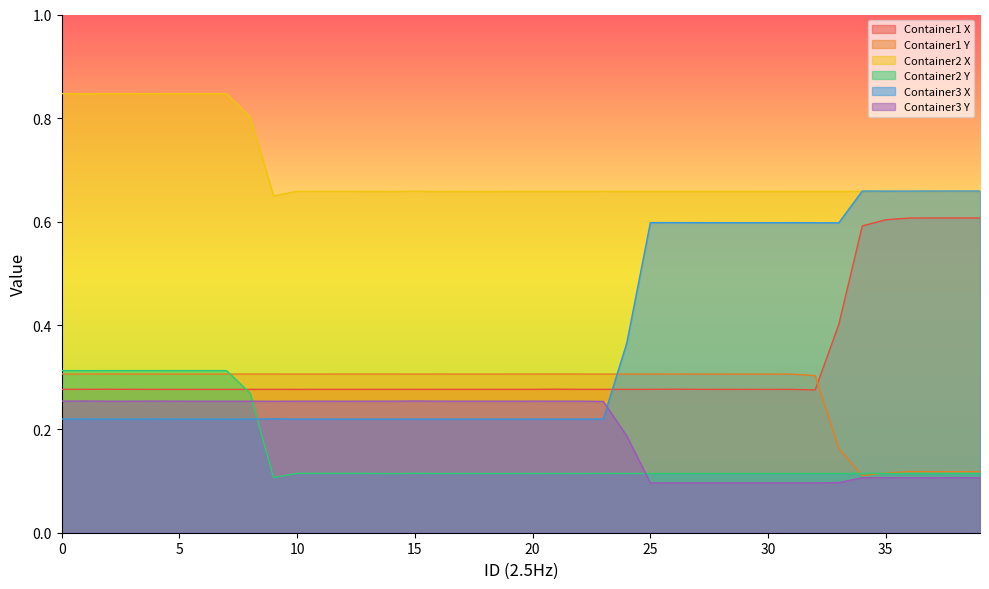

What is the sum of the Container2 X values at 29 and 20?

1.3